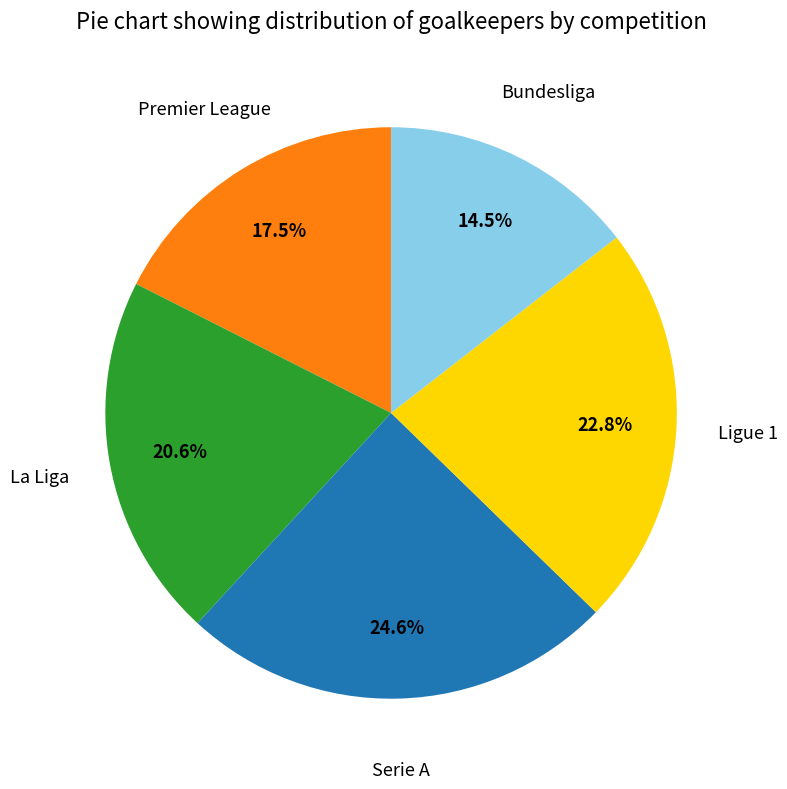

How many segments does this pie chart have?

5